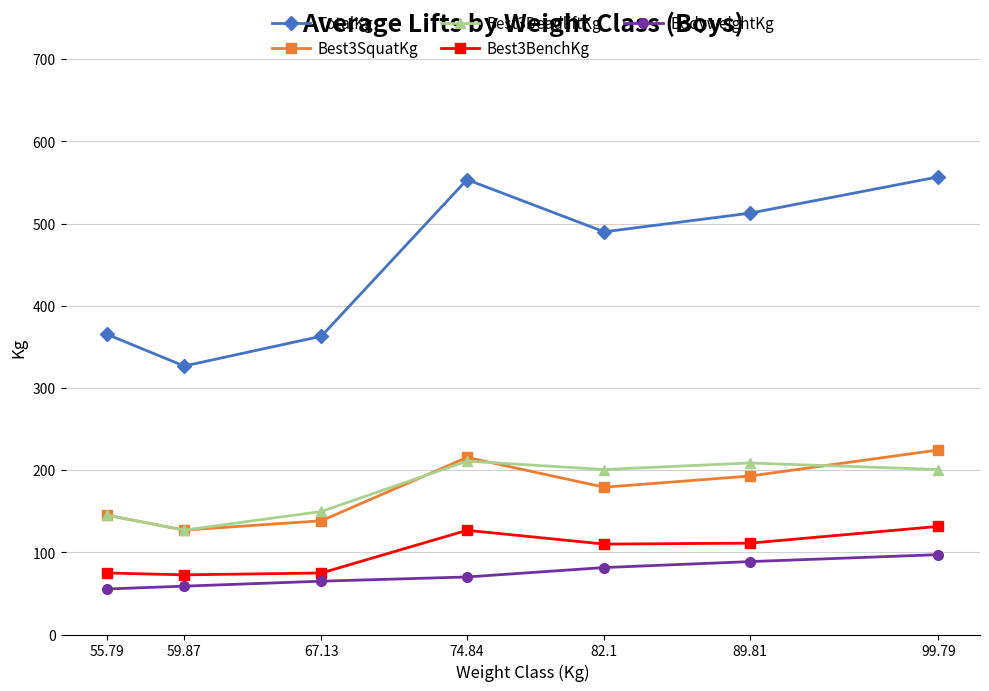

At which category is the sum across all series the highest?

99.79